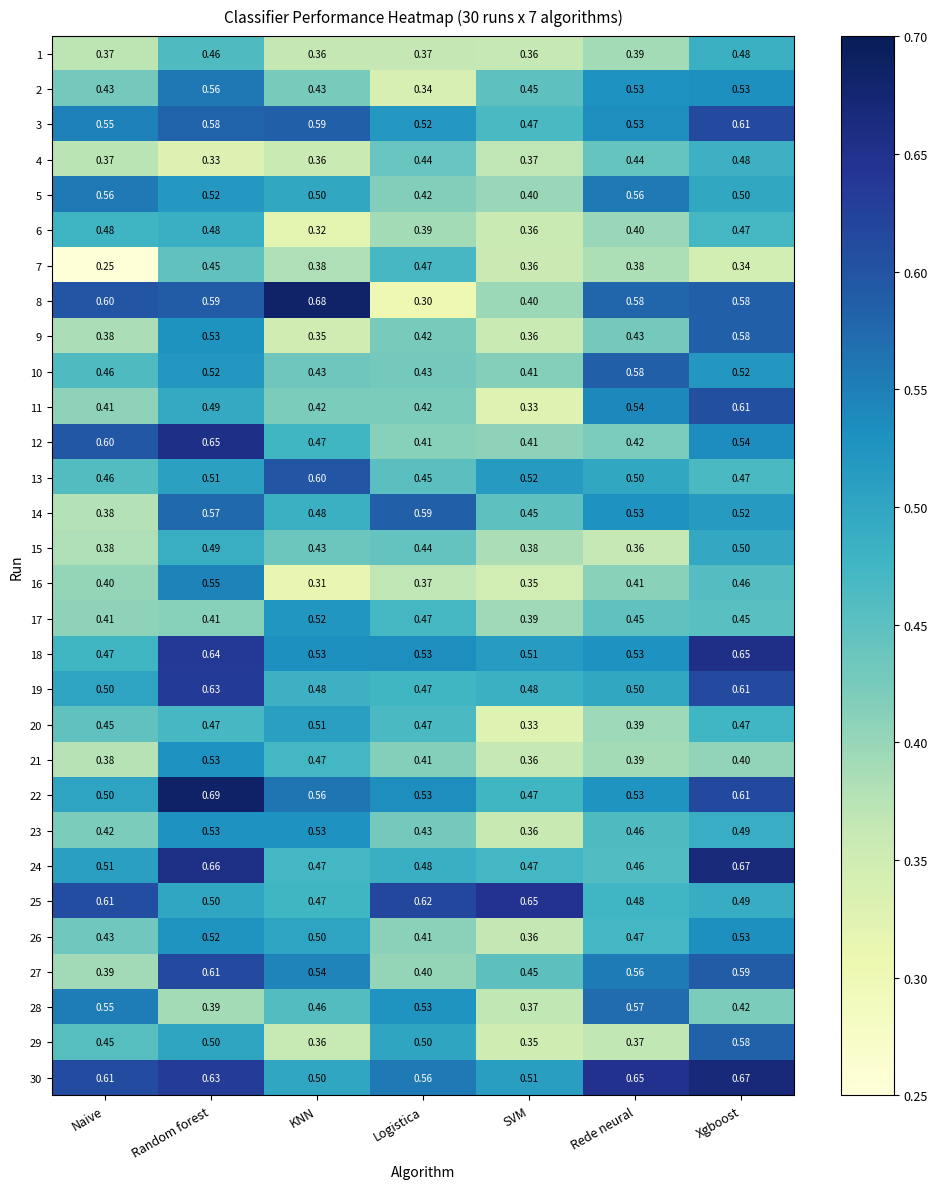

What is the total value across all series at Naive?

13.8